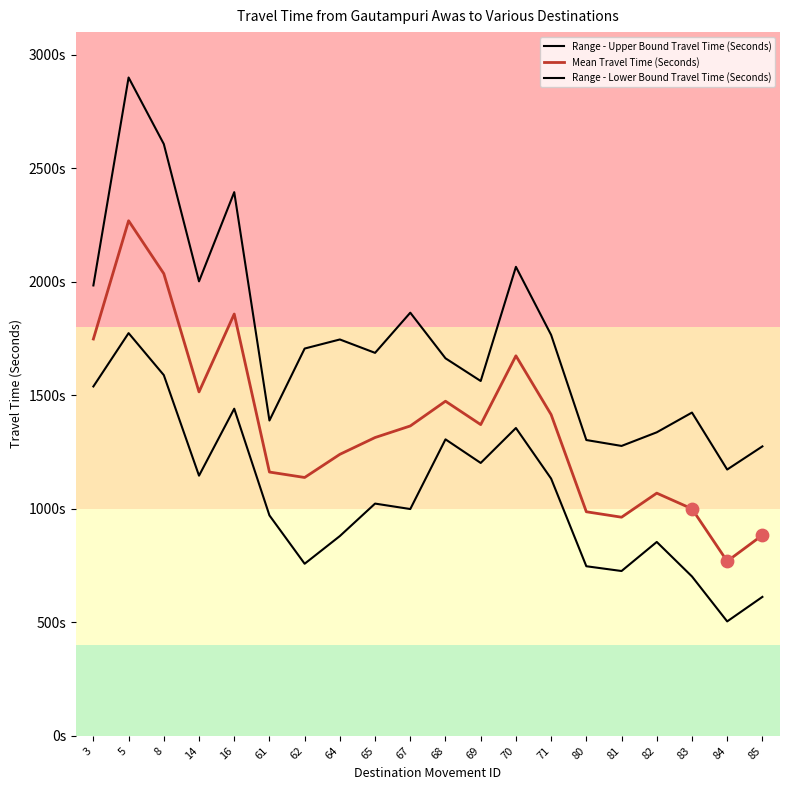

At how many categories does at least one series exceed 944?

20